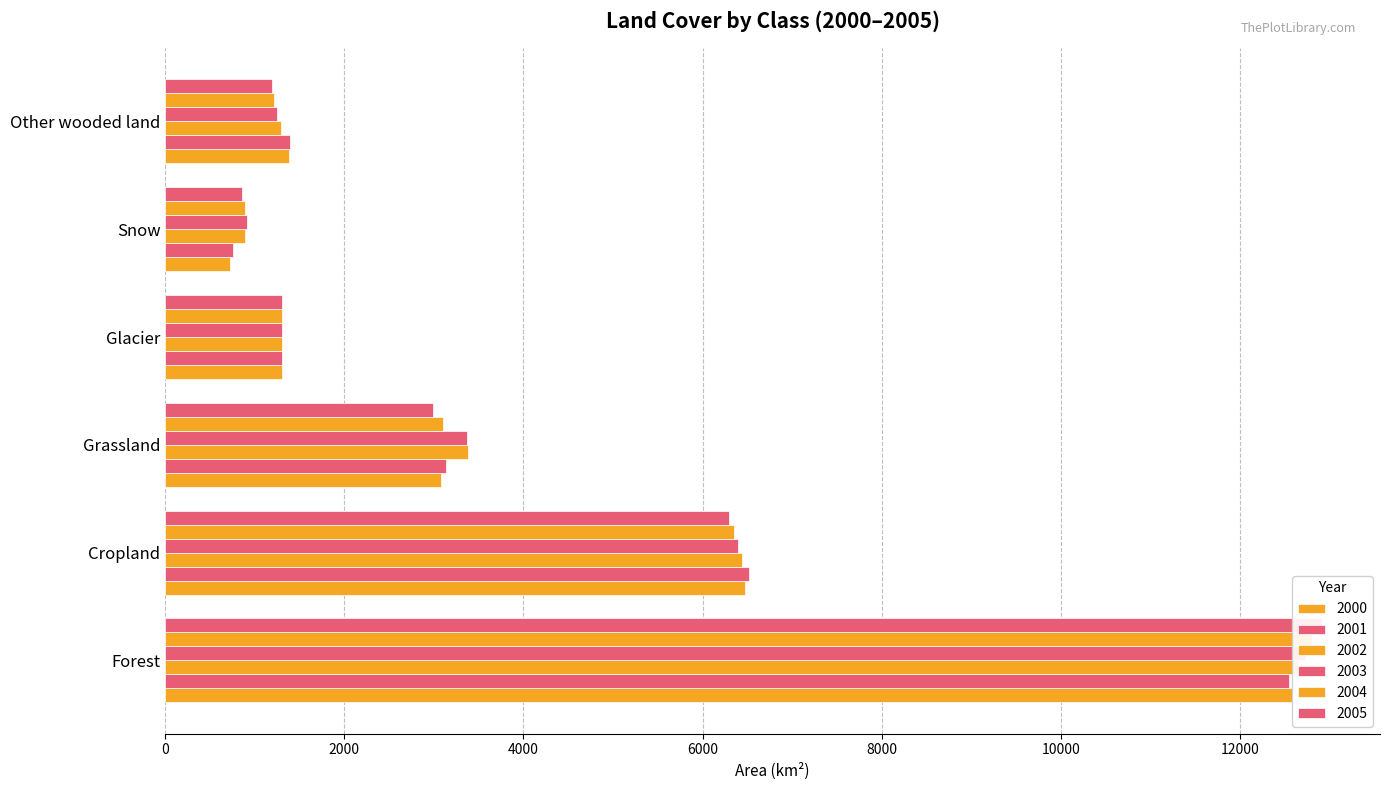

What are all the series names shown in the legend?

2000, 2001, 2002, 2003, 2004, 2005